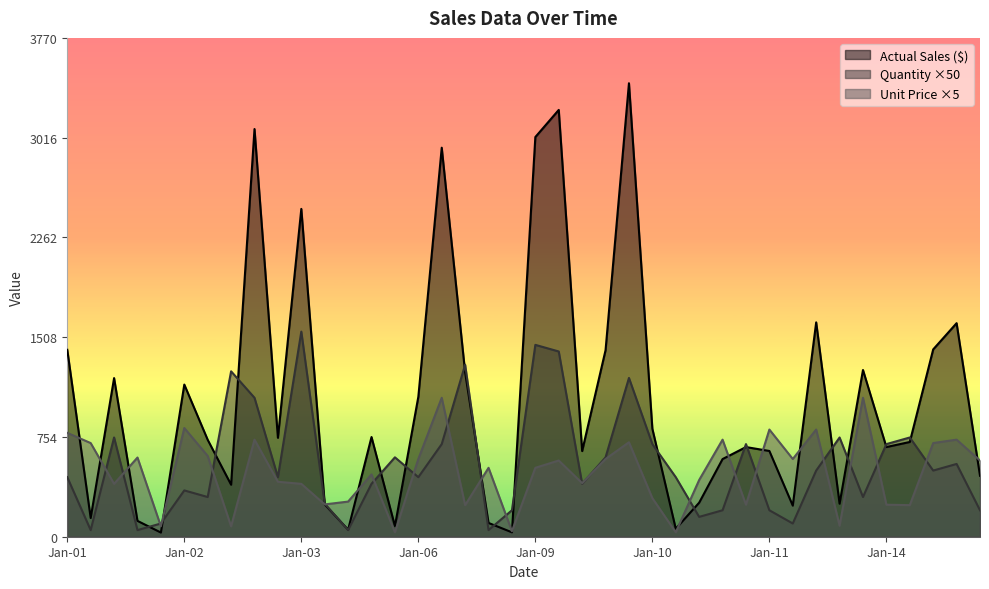

What is the spread (max minus min) of values at Jan-06?

607.3